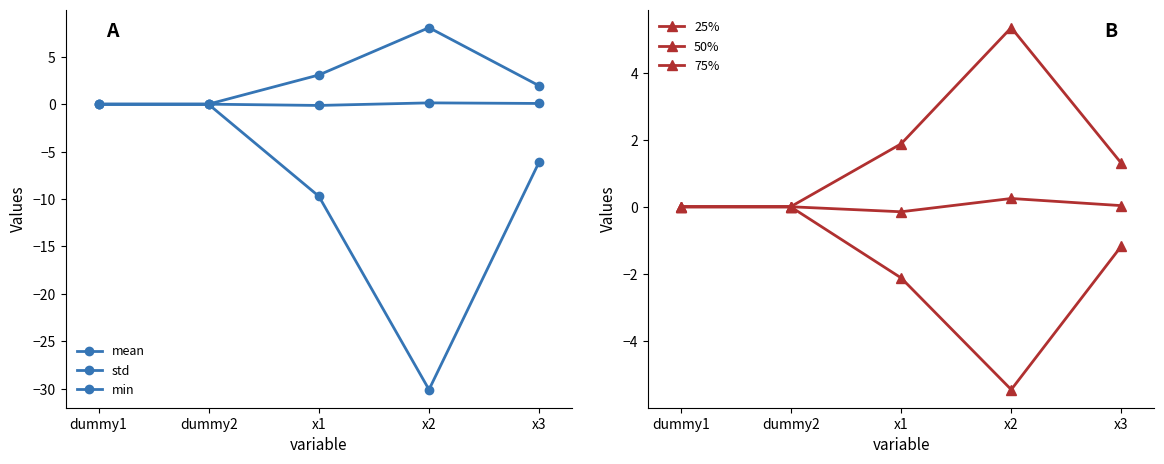

Which series changed the most between dummy2 and x2?

min